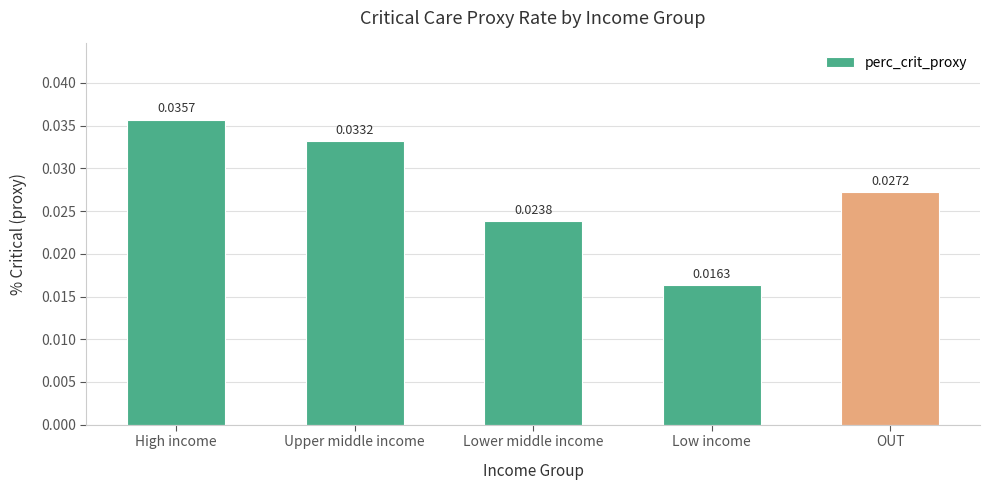

What is the label of the 2nd bar from the left?

Upper middle income